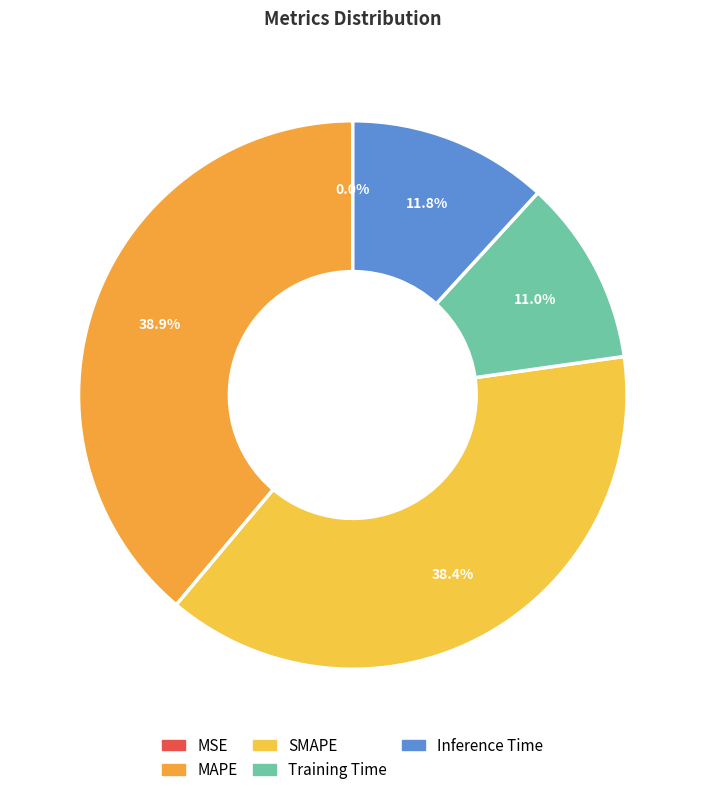

What is the smallest slice in the pie chart?

MSE